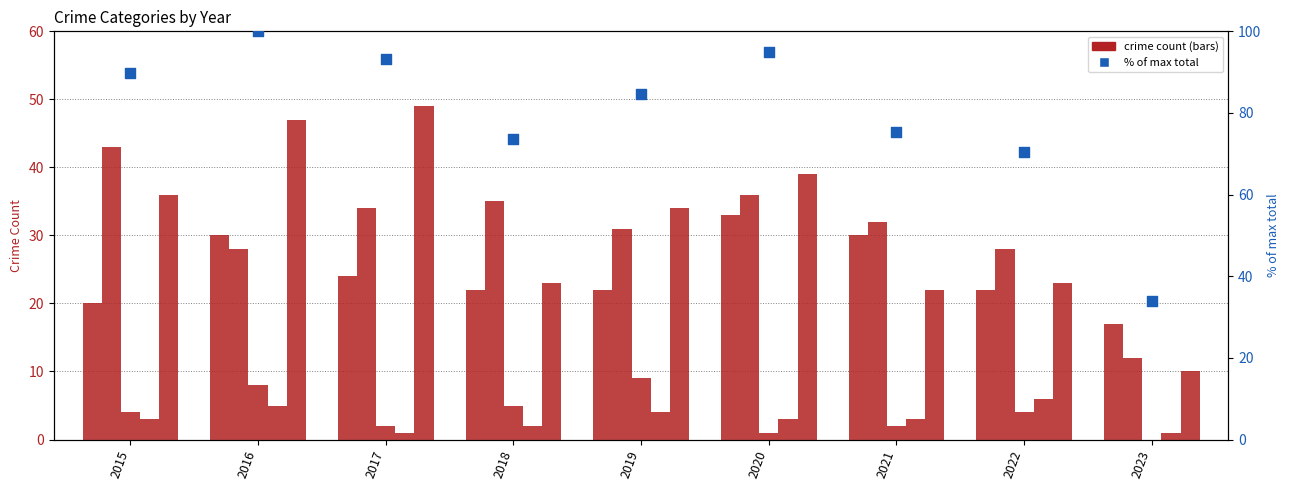

Which series has the widest spread of Y values?

% of max total